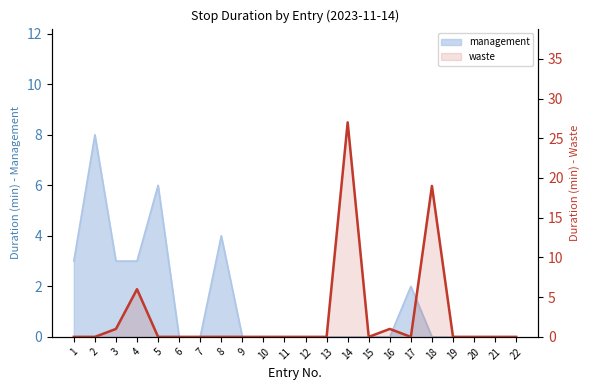

What is the greatest value displayed?

27